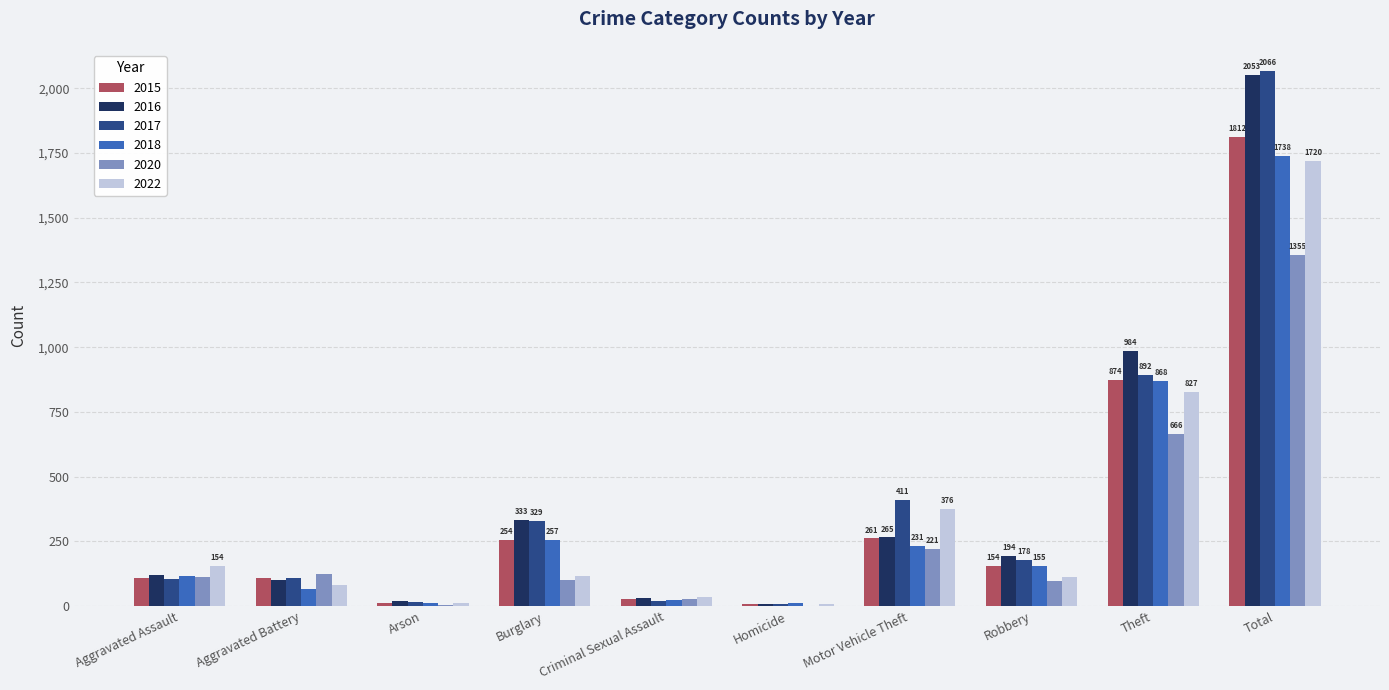

At which category is the sum across all series the highest?

Total